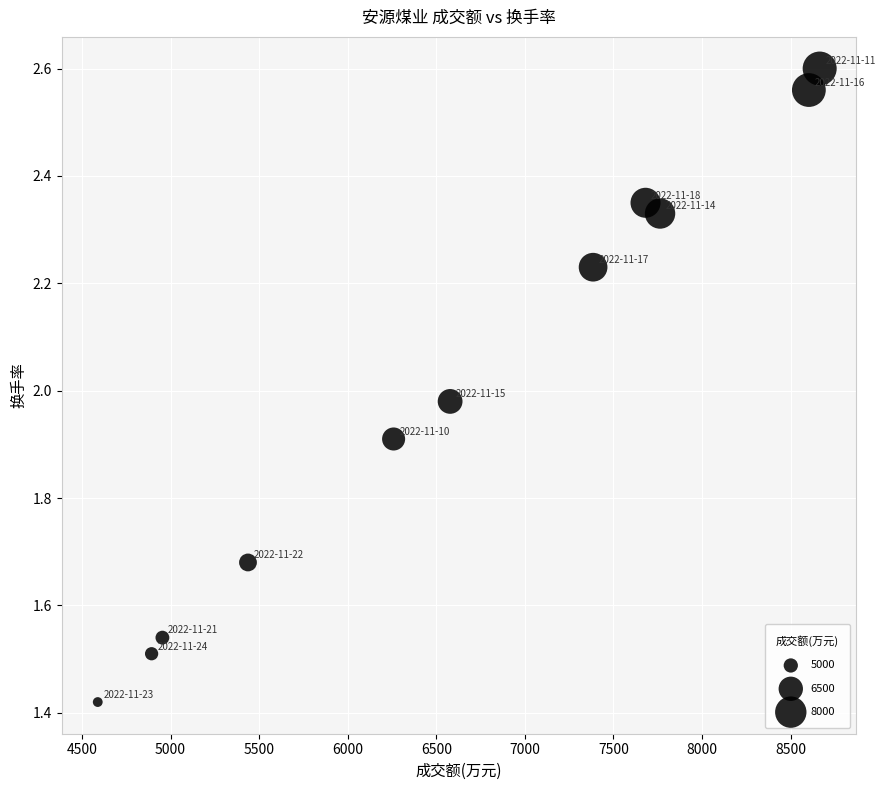

What is the average X value?

6618.7